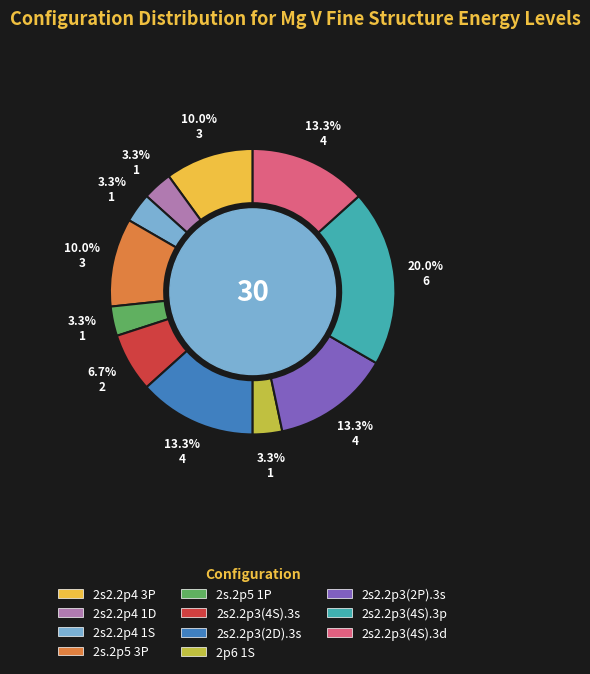

What portion of the pie excludes 2s.2p5 1P?

96.7%